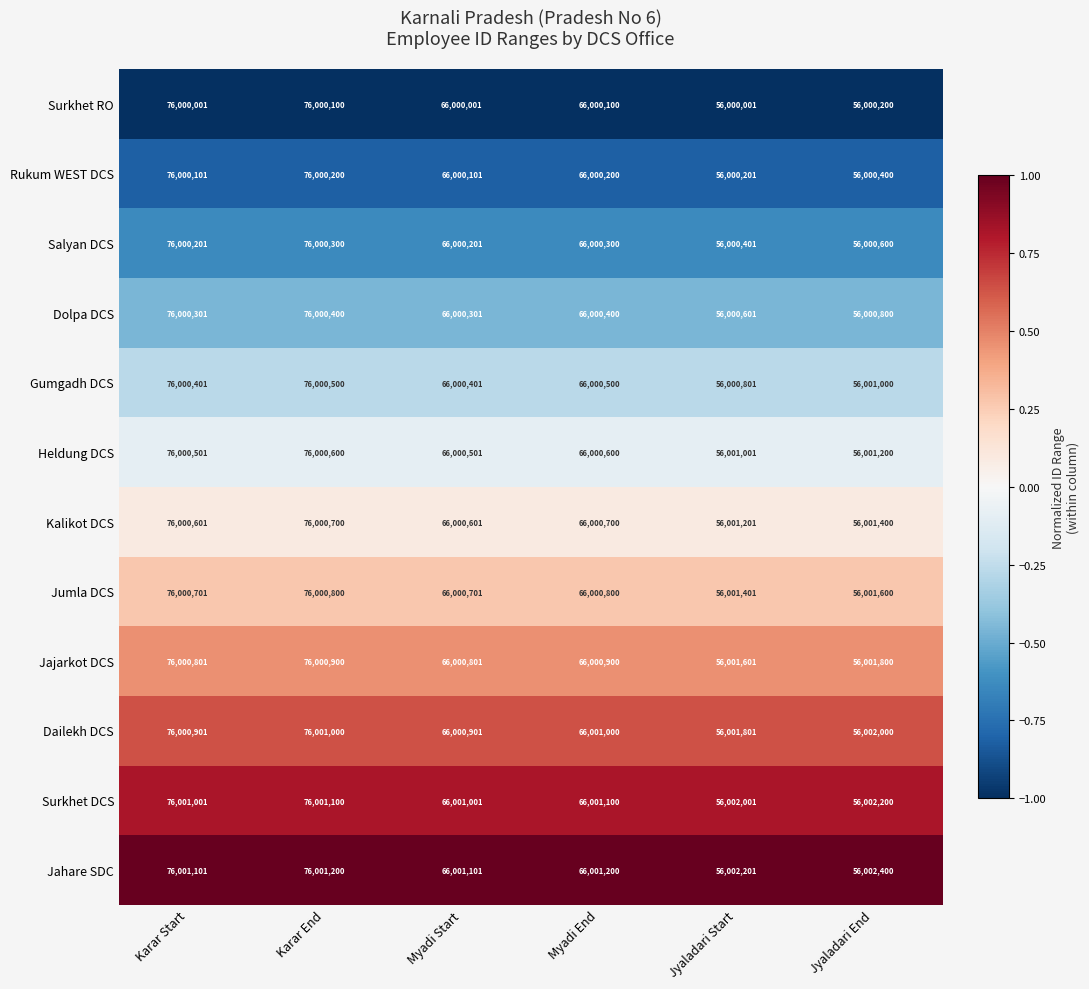

Which category has the highest value in the Dolpa DCS series?

Karar End